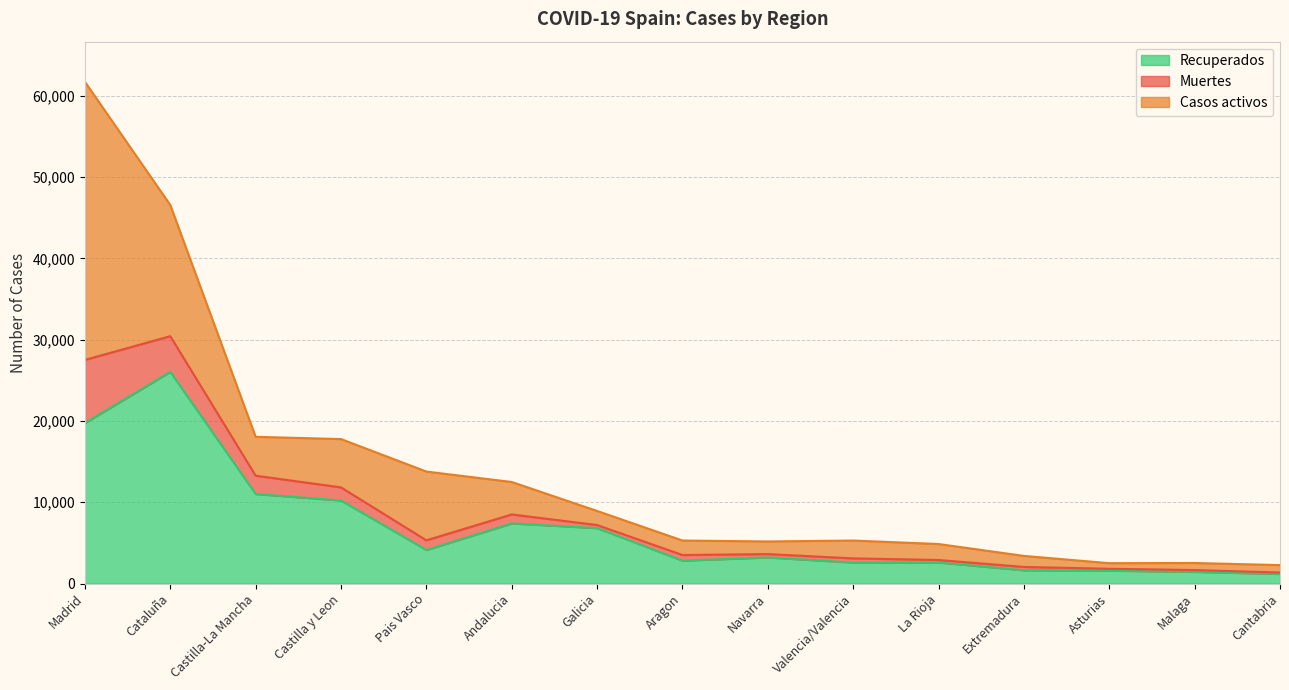

What is the lowest value of the Recuperados series?

1182